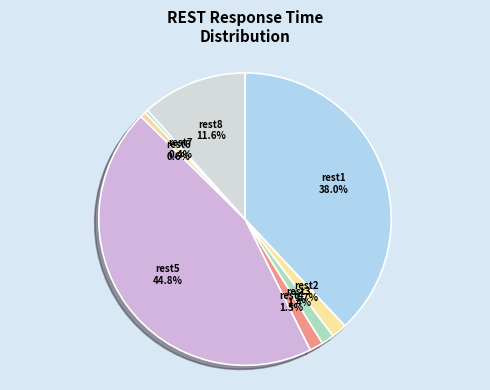

Which has a higher value, rest7 or rest5?

rest5